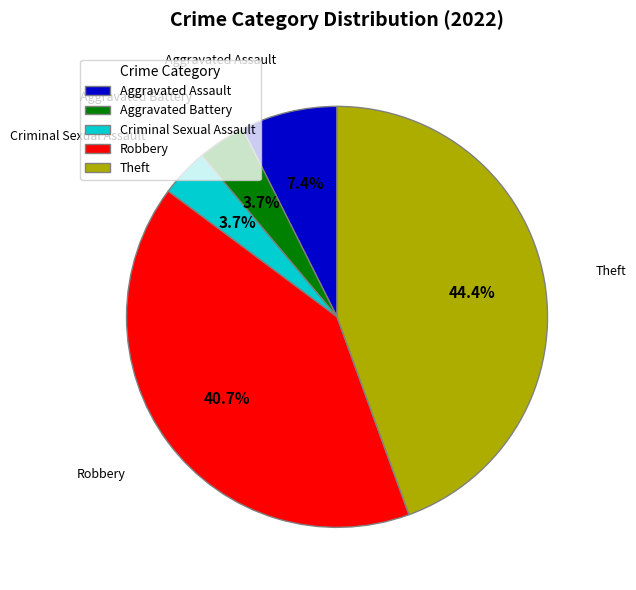

To the nearest percent, what is the average slice percentage?

20%